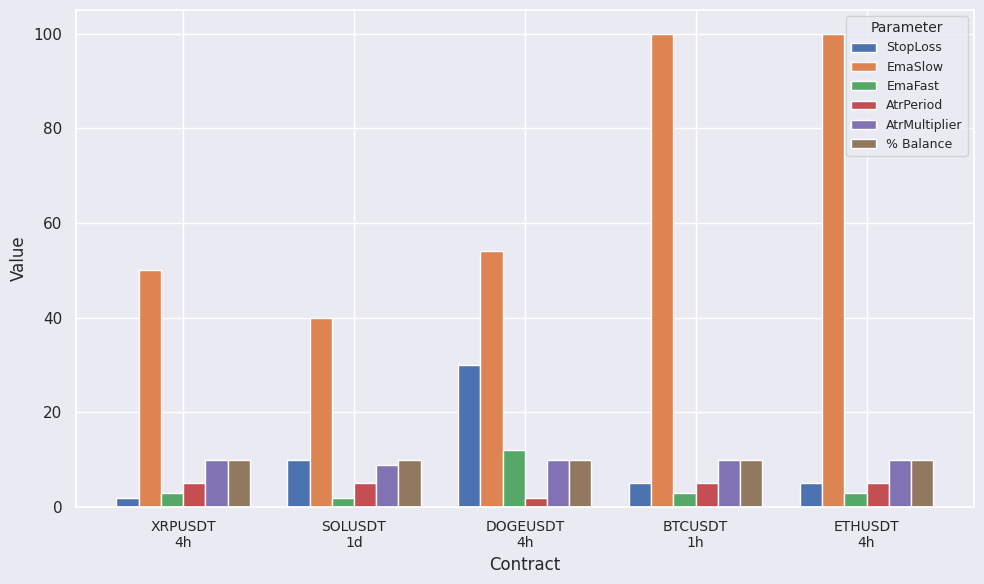

Reading right to left, transcribe all the data shown in this chart.

StopLoss: ETHUSDT
4h=5.0	BTCUSDT
1h=5.0	DOGEUSDT
4h=30.0	SOLUSDT
1d=10.0	XRPUSDT
4h=2.0
EmaSlow: ETHUSDT
4h=100.0	BTCUSDT
1h=100.0	DOGEUSDT
4h=54.0	SOLUSDT
1d=40.0	XRPUSDT
4h=50.0
EmaFast: ETHUSDT
4h=3.0	BTCUSDT
1h=3.0	DOGEUSDT
4h=12.0	SOLUSDT
1d=2.0	XRPUSDT
4h=3.0
AtrPeriod: ETHUSDT
4h=5.0	BTCUSDT
1h=5.0	DOGEUSDT
4h=2.0	SOLUSDT
1d=5.0	XRPUSDT
4h=5.0
AtrMultiplier: ETHUSDT
4h=10.0	BTCUSDT
1h=10.0	DOGEUSDT
4h=10.0	SOLUSDT
1d=8.8	XRPUSDT
4h=10.0
% Balance: ETHUSDT
4h=10.0	BTCUSDT
1h=10.0	DOGEUSDT
4h=10.0	SOLUSDT
1d=10.0	XRPUSDT
4h=10.0